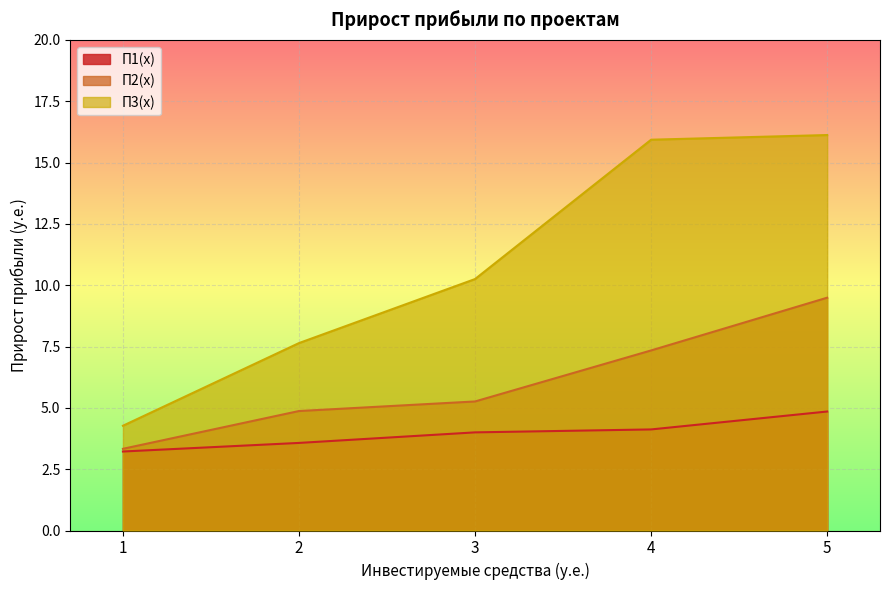

What is the minimum value shown in the chart?

3.2